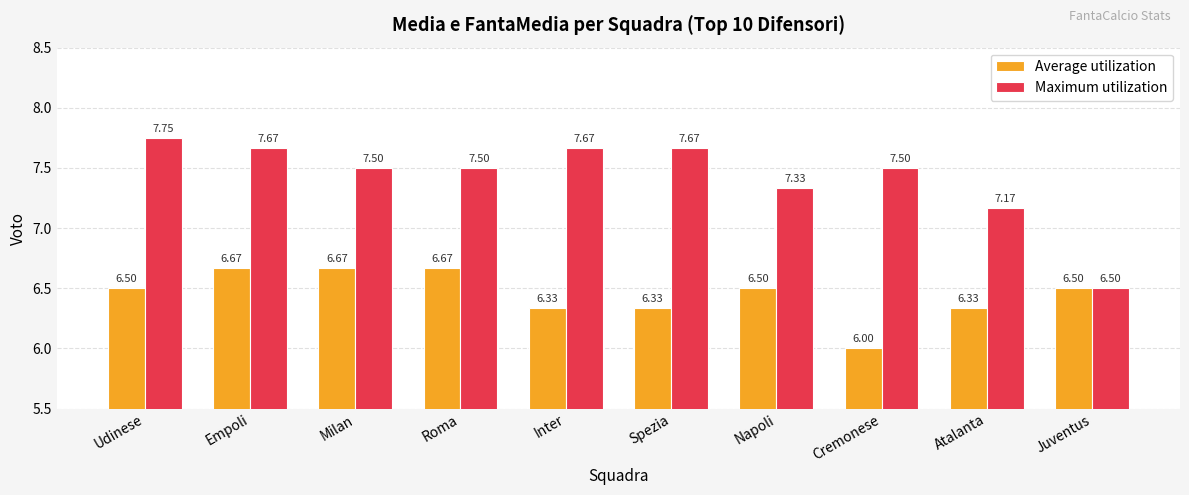

Which series has the widest spread of values?

Maximum utilization